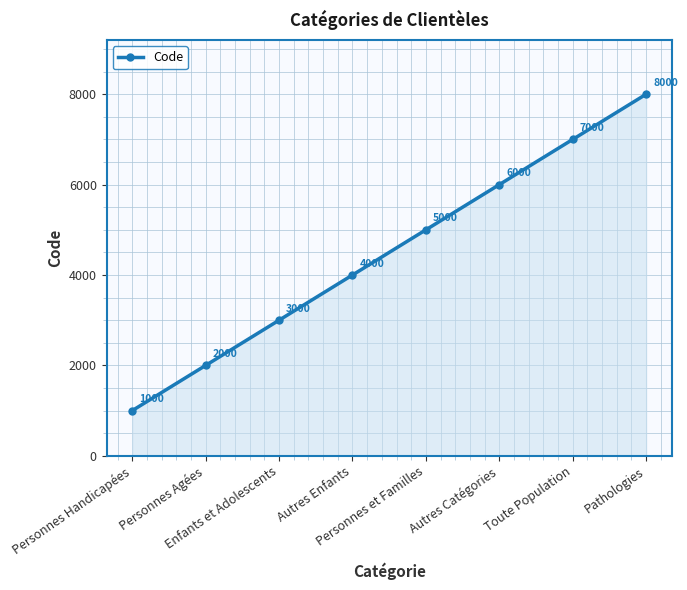

True or false: the data shows 2000 at Personnes Agées.

True